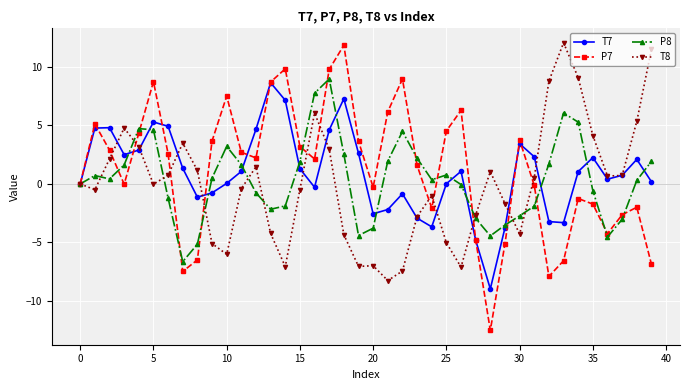

What is the greatest value displayed?

12.1